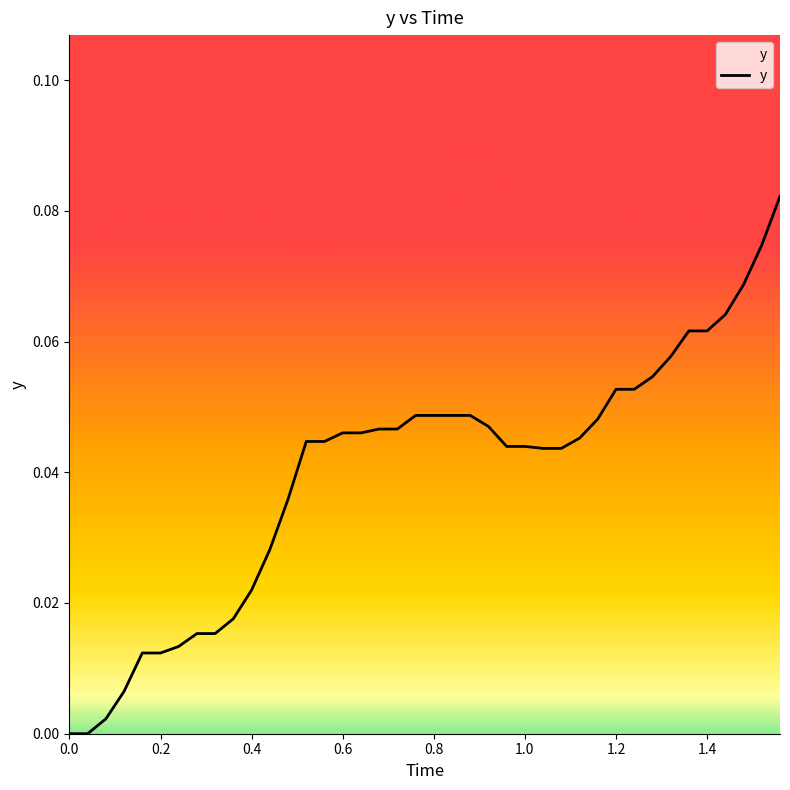

The value at 0.6 is 0.1. True or false?

False